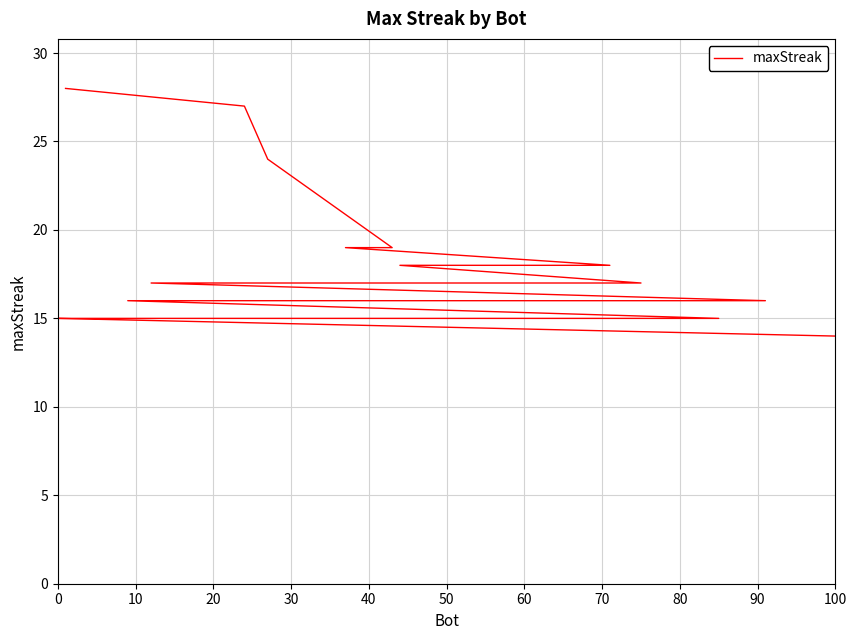

What is the label of the 9th point from the left?

70